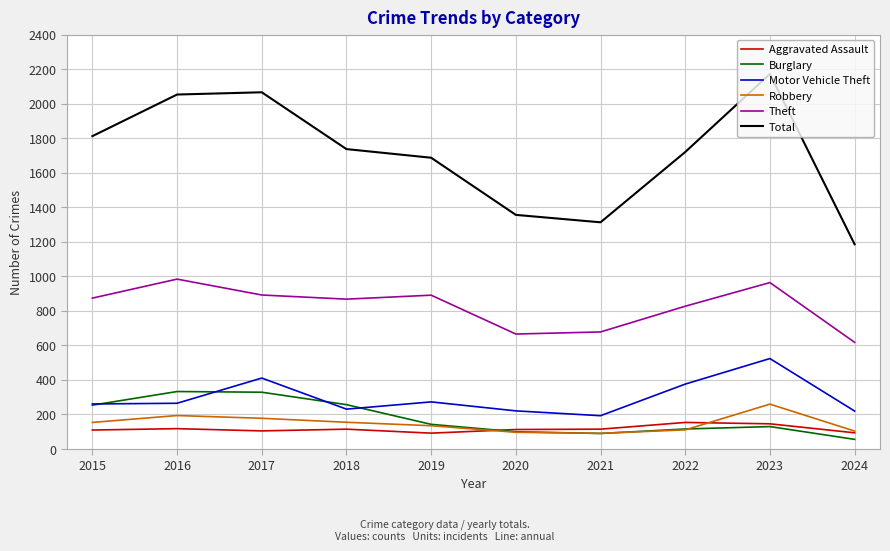

True or false: Aggravated Assault has a value of 115 at 2021.

True